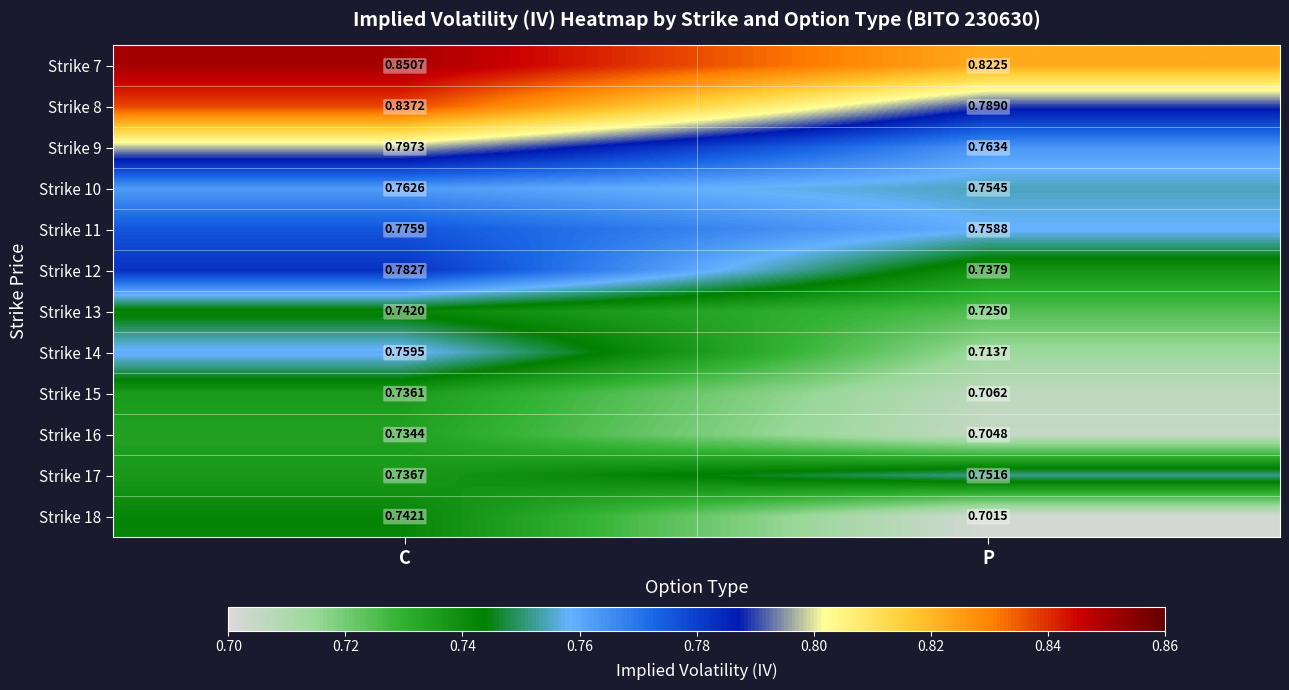

Is the value of Strike 9 at P greater than the value of Strike 16 at P?

Yes